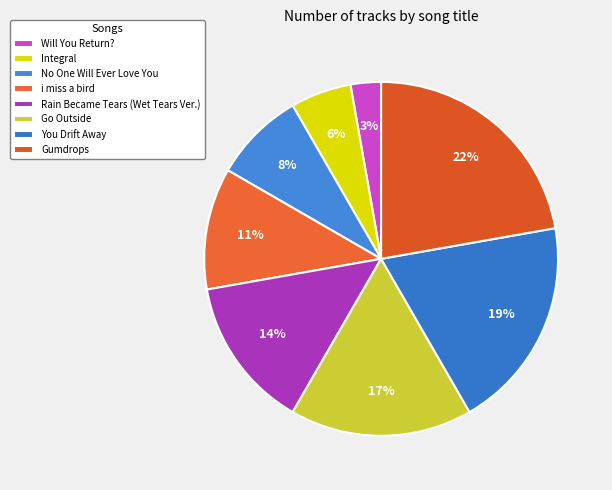

Does Gumdrops account for over 50% of the chart?

No